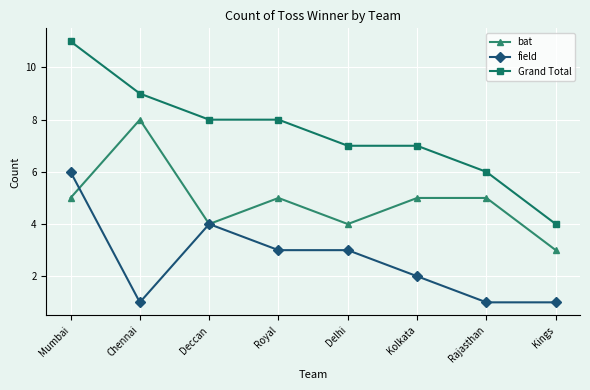

How many distinct data groups are displayed?

3